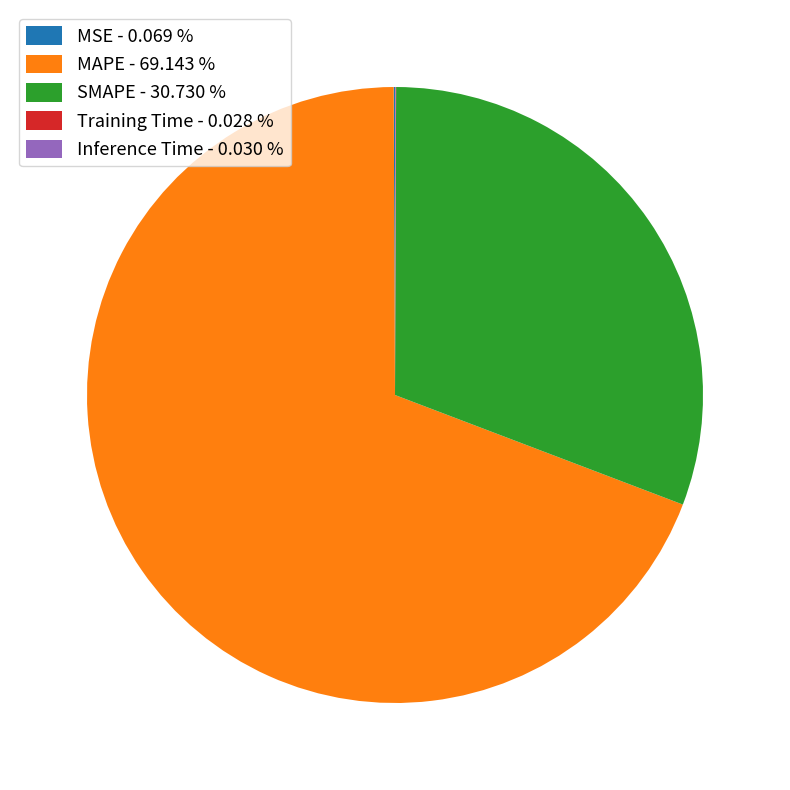

Is MAPE - 69.143 % the majority of the pie?

Yes